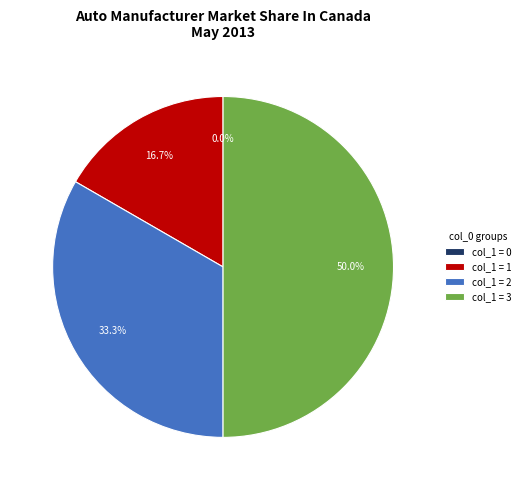

Combined, what portion of the pie is 1 and 3?

66.7%